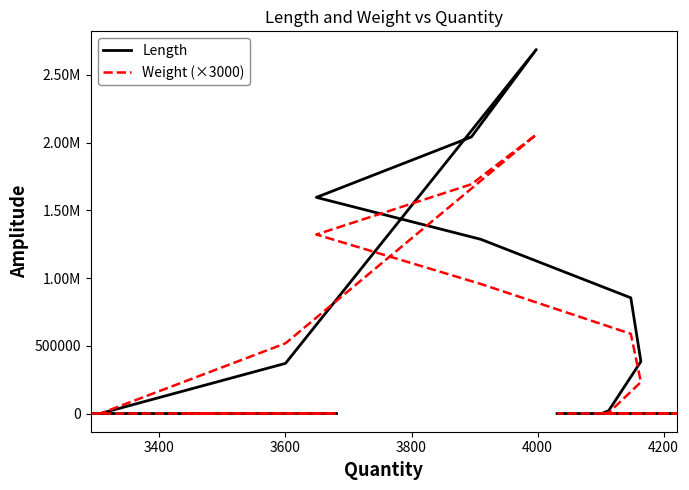

How many categories are shown in the chart?

24